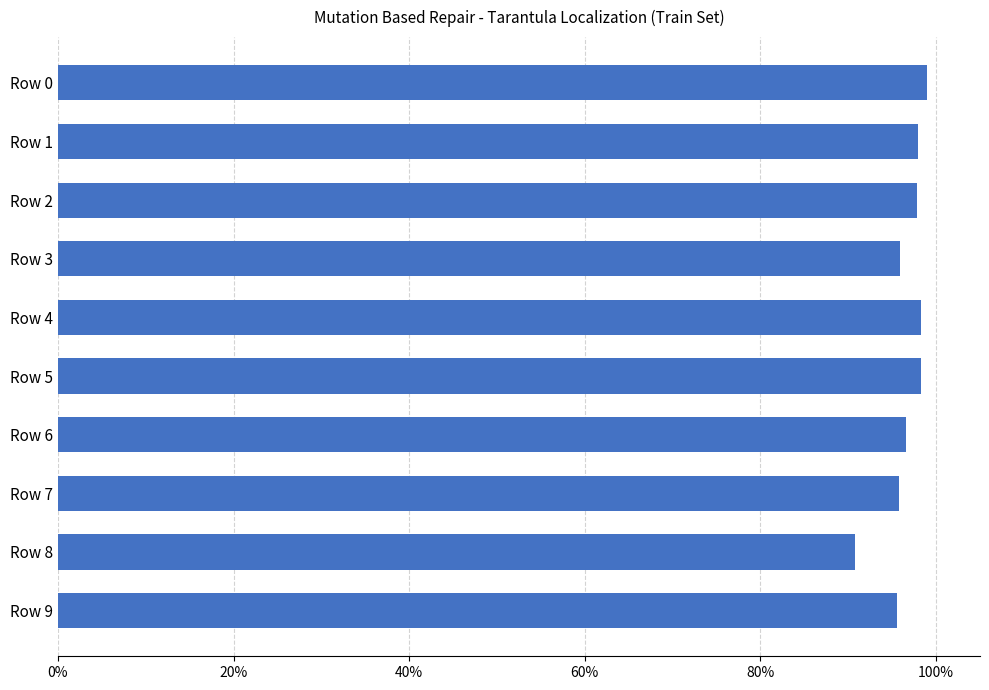

What is the sum of all values?

965.8